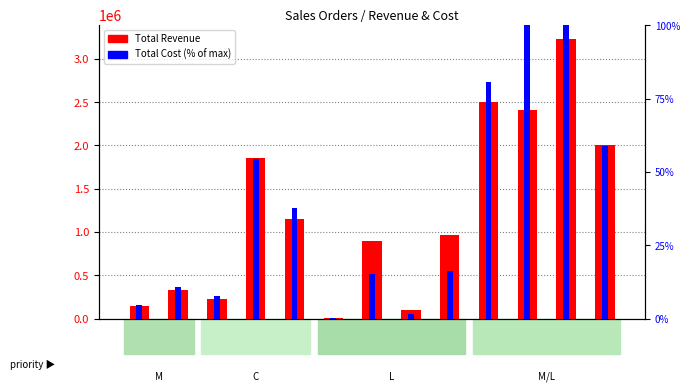

Reading left to right, what are all the values shown in this chart?

Total Revenue: R1=140914.6	R2=330640.9	R3=226716.1	R4=1854591.2	R5=1150758.4	R6=3923.0	R7=902434.2	R8=101302.6	R9=966144.5	R10=2506083.8	R11=2412081.8	R12=3227410.4	R13=2008043.4
Total Cost (% of max): R1=4.5	R2=10.9	R3=7.8	R4=54.3	R5=37.8	R6=0.1	R7=15.2	R8=1.7	R9=16.3	R10=80.5	R11=100.0	R12=100.0	R13=58.8